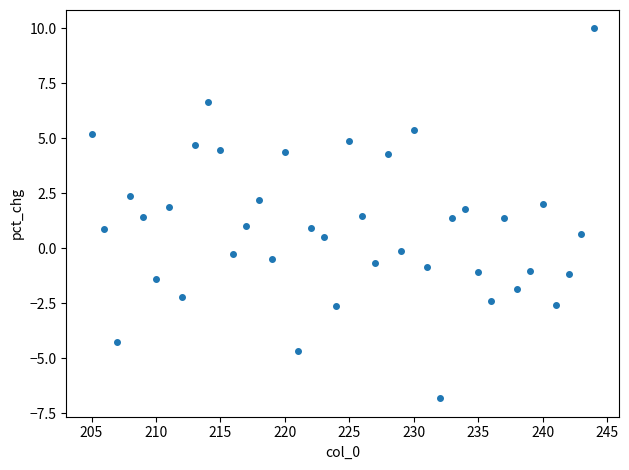

What is the range of Y values (max minus min)?

16.8